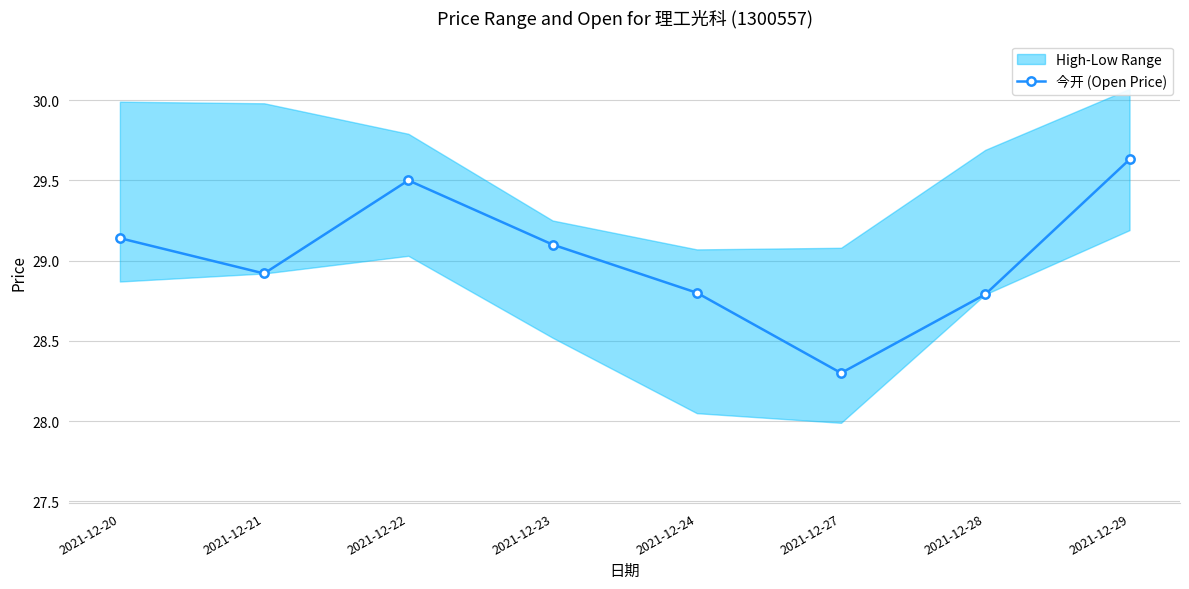

At which category does the data reach its first local peak?

2021-12-22